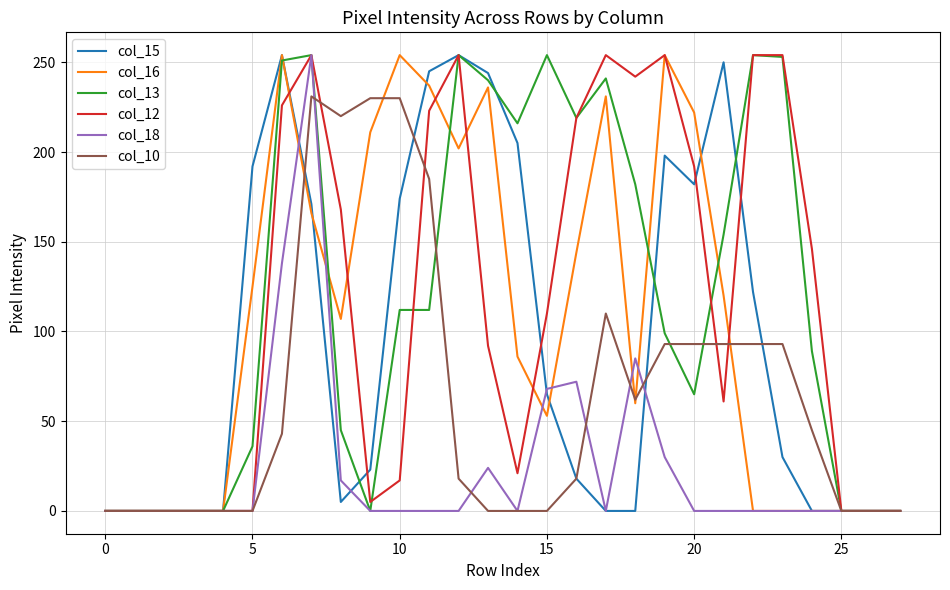

Does the chart display data point markers on the line(s)?

No